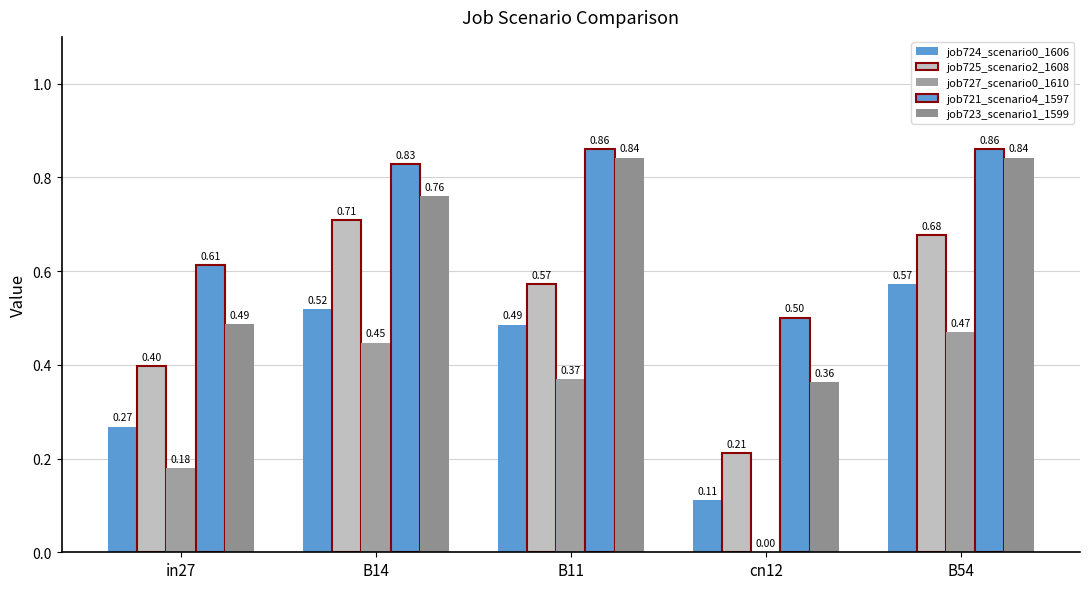

How many data points does each series have?

5